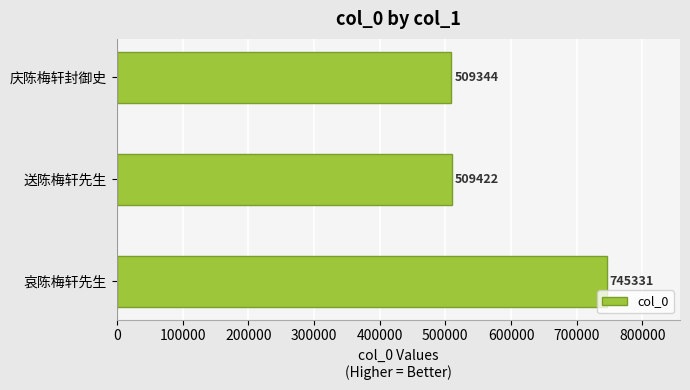

Reading bottom to top, list all the values displayed in this chart.

745331	509422	509344